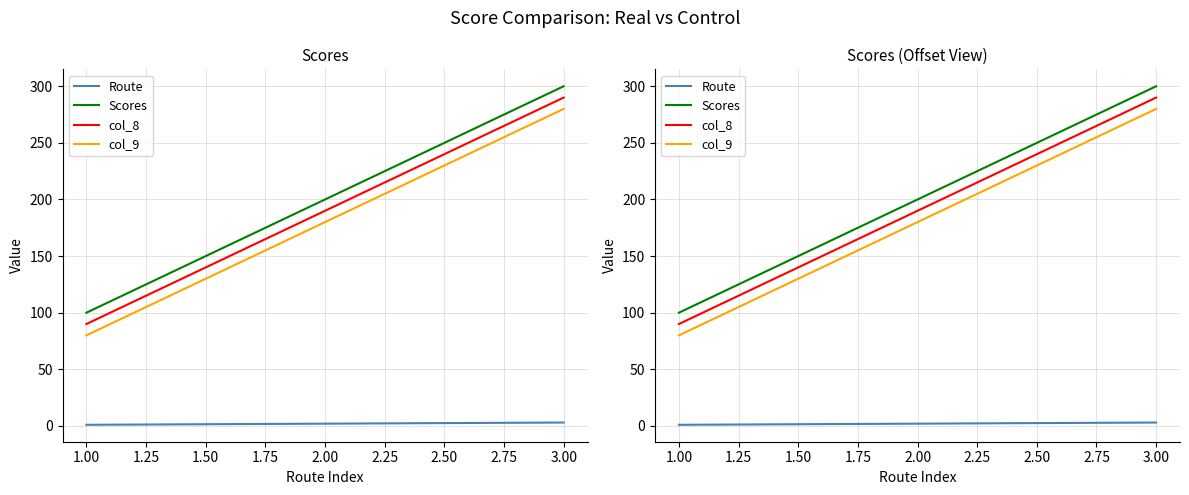

Count the number of categories in the chart.

3